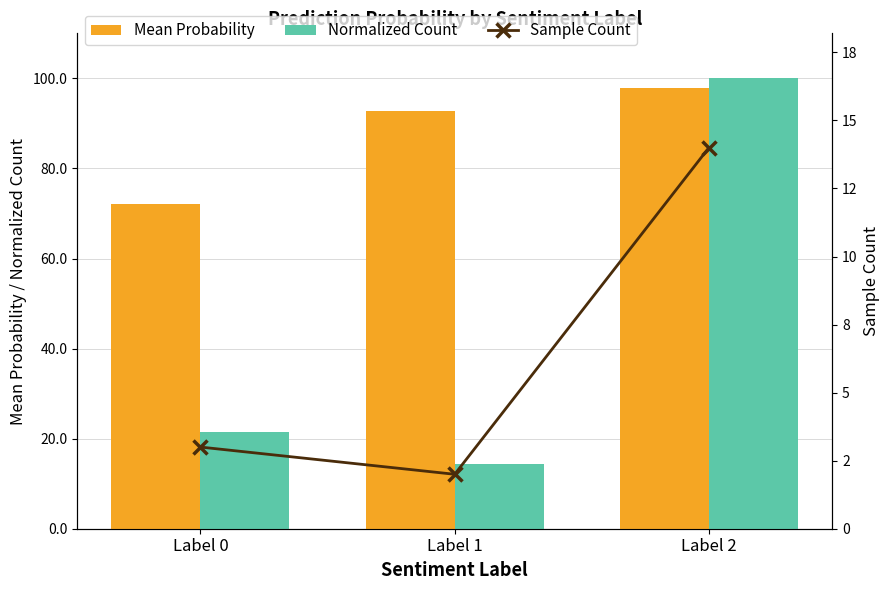

Reading right to left, transcribe all the data shown in this chart.

Mean Probability: 1.0	0.9	0.7
Normalized Count: 1.0	0.1	0.2
Sample Count: 14.0	2.0	3.0